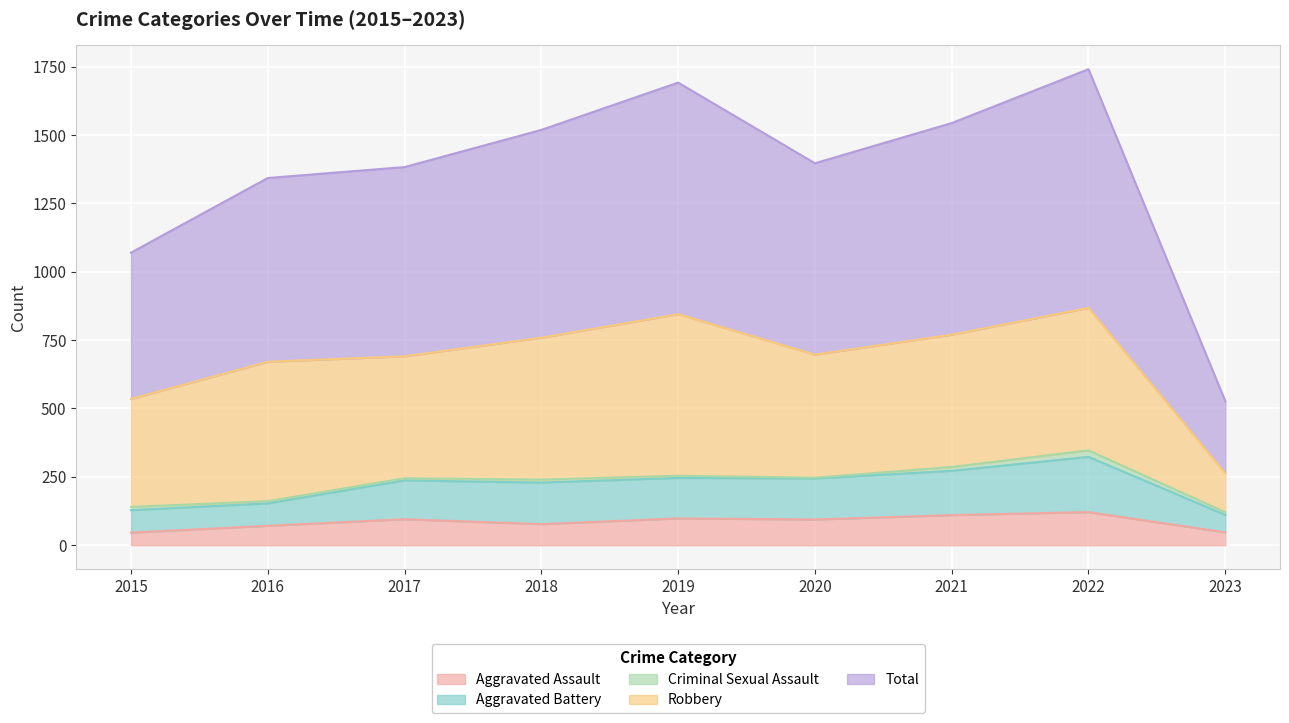

True or false: Aggravated Battery and Aggravated Assault cross at least once.

False